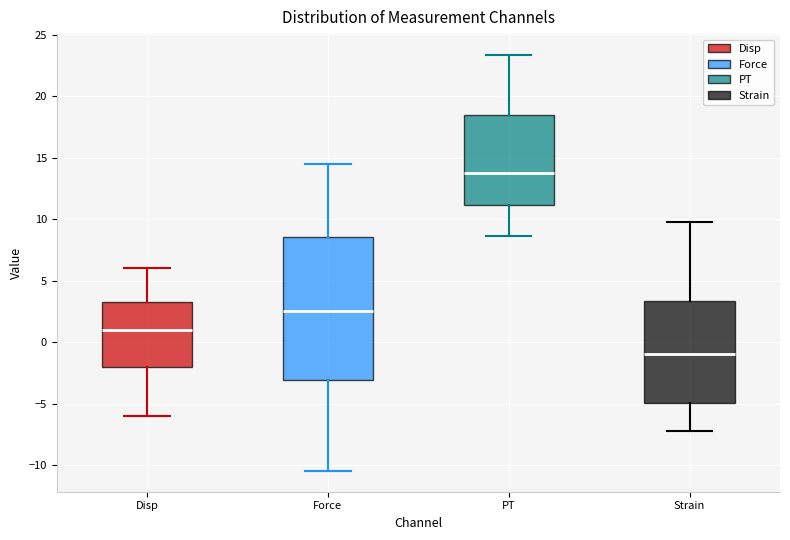

Which box's median line is the lowest?

Strain